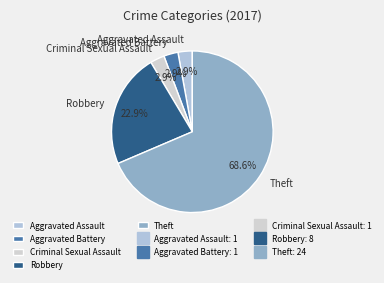

Which has a higher value, Criminal Sexual Assault or Theft?

Theft